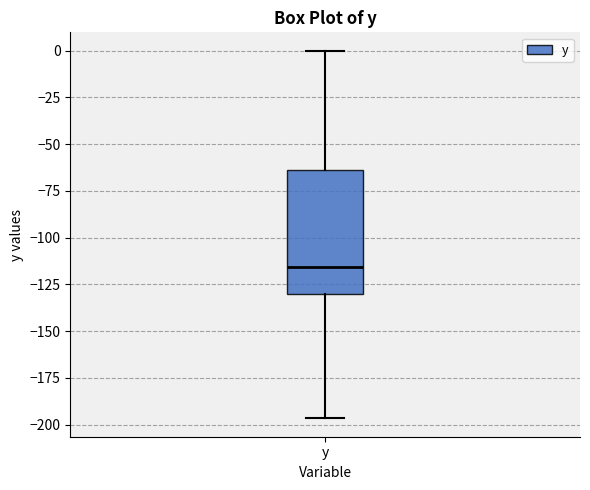

Read this box plot against the y-axis: the position of the median line, the range covered by the box, and the ends of both whiskers. The values are not printed on the chart, so give them approximately, as read against the axis.

median -115, box -130 to -65, whiskers -195 to 0